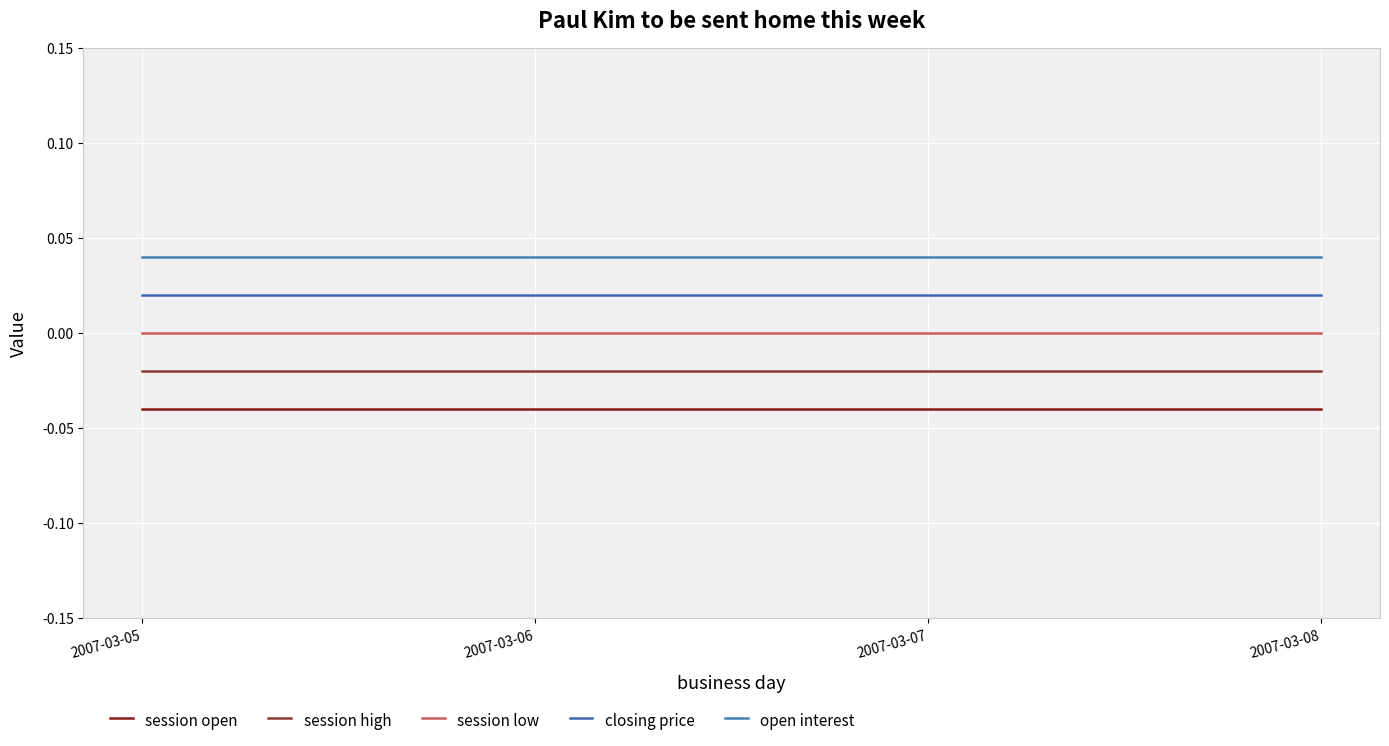

At which category is the sum across all series the highest?

2007-03-05